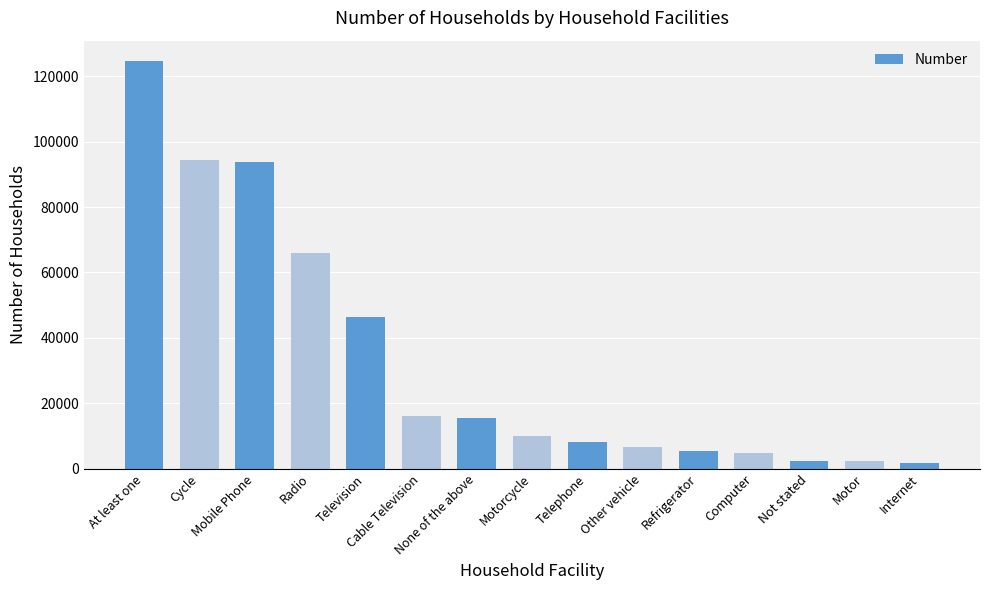

What is the value of the 12th bar from the left?

4970